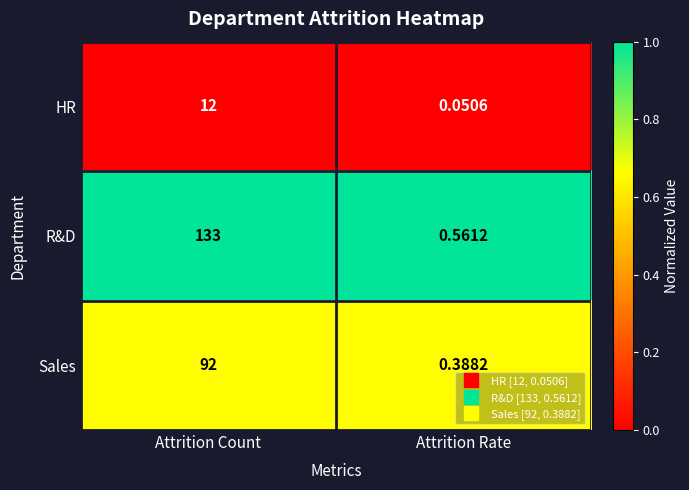

Between Attrition Count and Attrition Rate, which series saw the biggest shift?

R&D